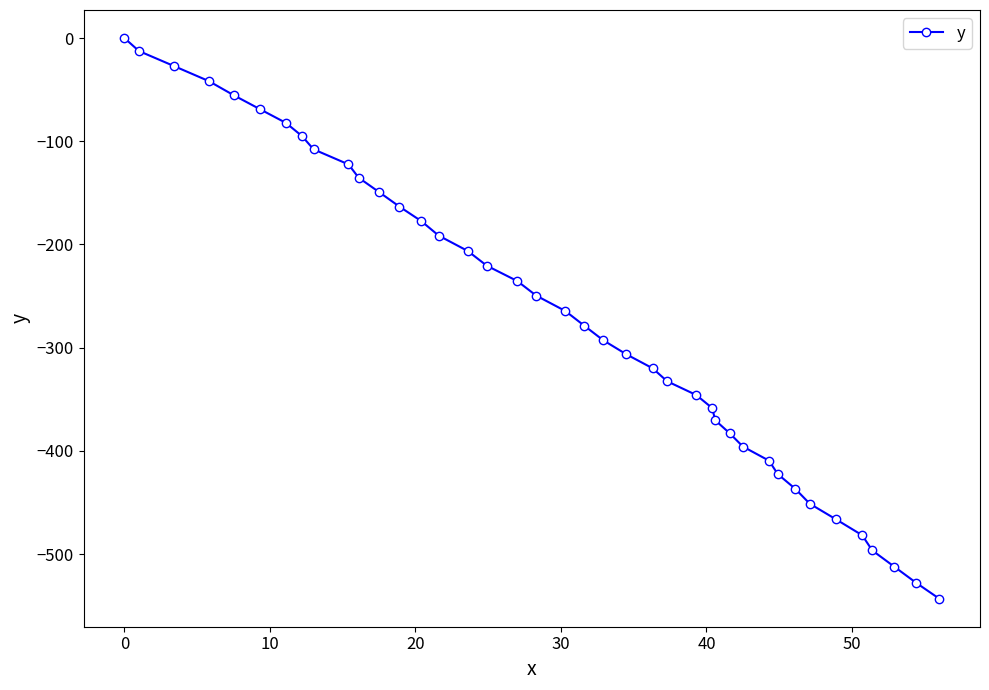

True or false: the data has more than 1 interior local peaks.

False